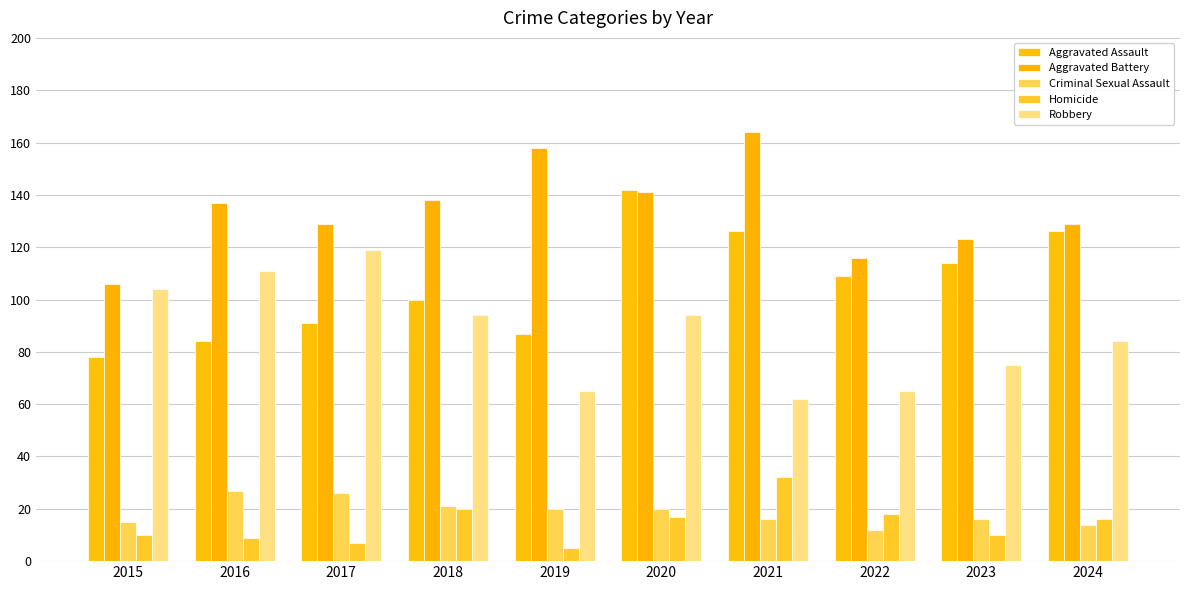

What is the value of the Homicide bar at the 3rd from the left?

7